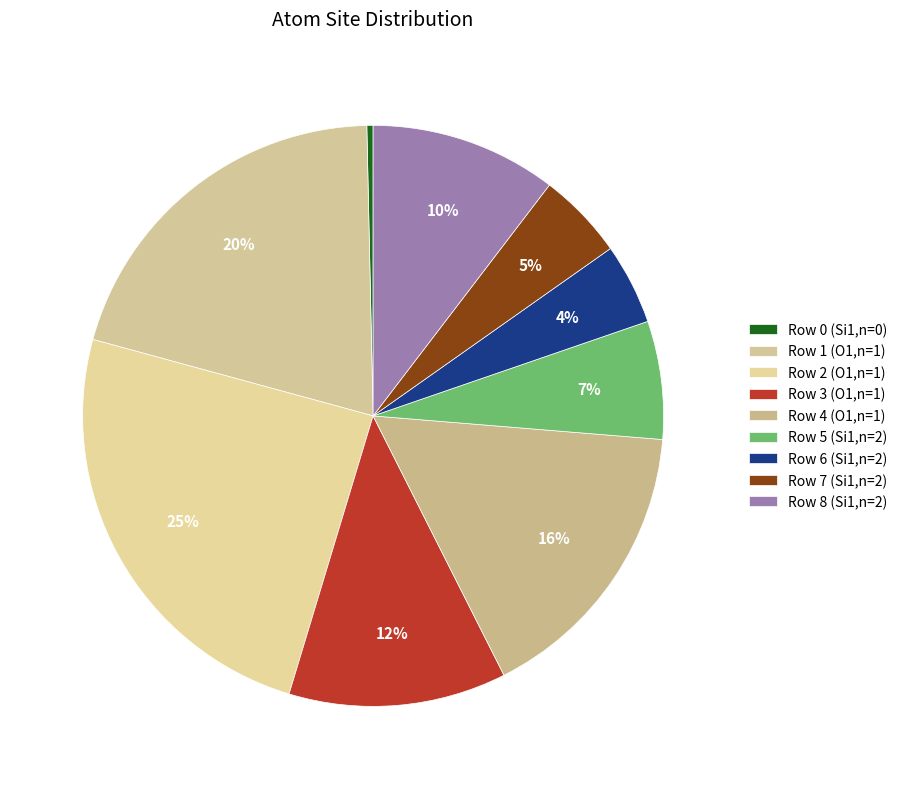

True or false: Row 2 (O1,n=1) accounts for 25% of the total.

True